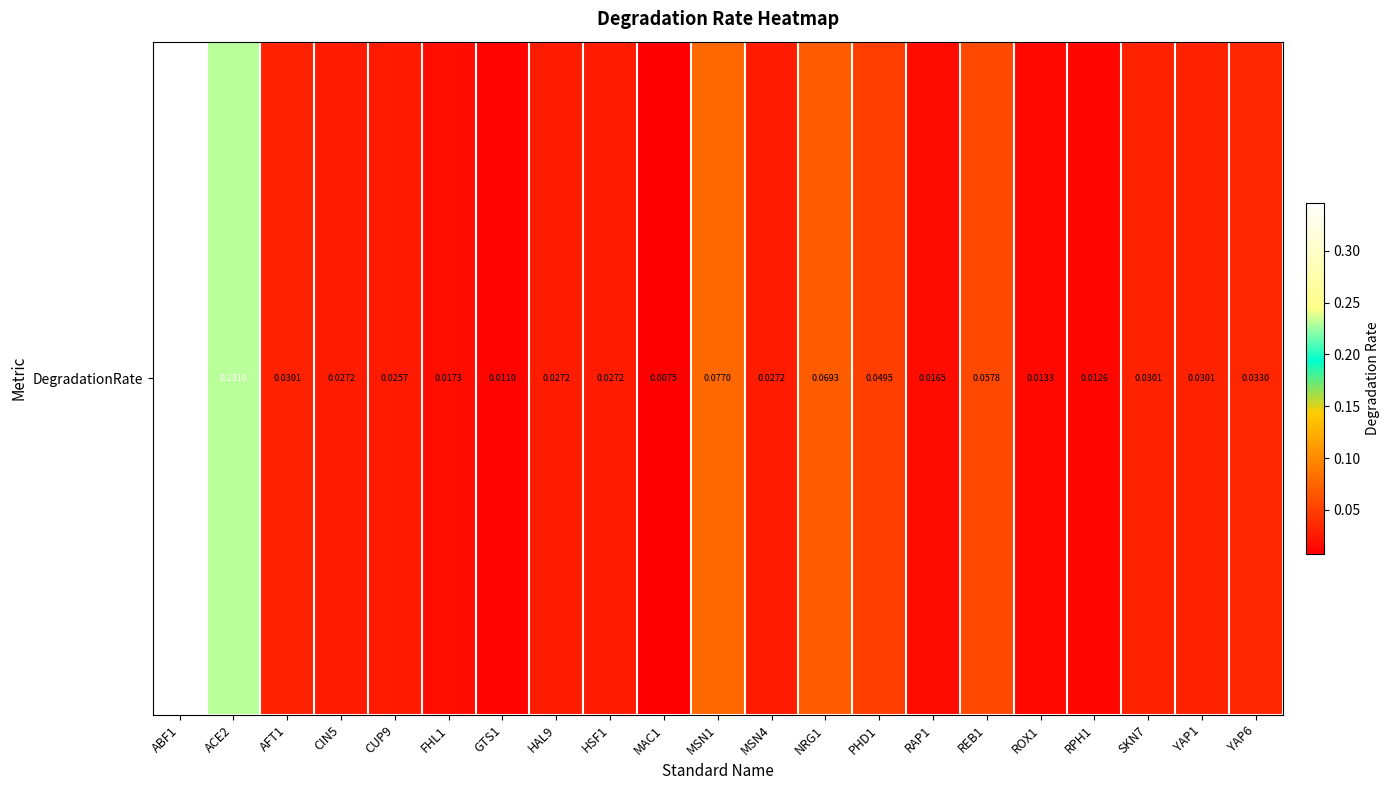

Reading left to right, list all the values displayed in this chart.

ABF1=0.3	ACE2=0.2	AFT1=0.0	CIN5=0.0	CUP9=0.0	FHL1=0.0	GTS1=0.0	HAL9=0.0	HSF1=0.0	MAC1=0.0	MSN1=0.1	MSN4=0.0	NRG1=0.1	PHD1=0.0	RAP1=0.0	REB1=0.1	ROX1=0.0	RPH1=0.0	SKN7=0.0	YAP1=0.0	YAP6=0.0